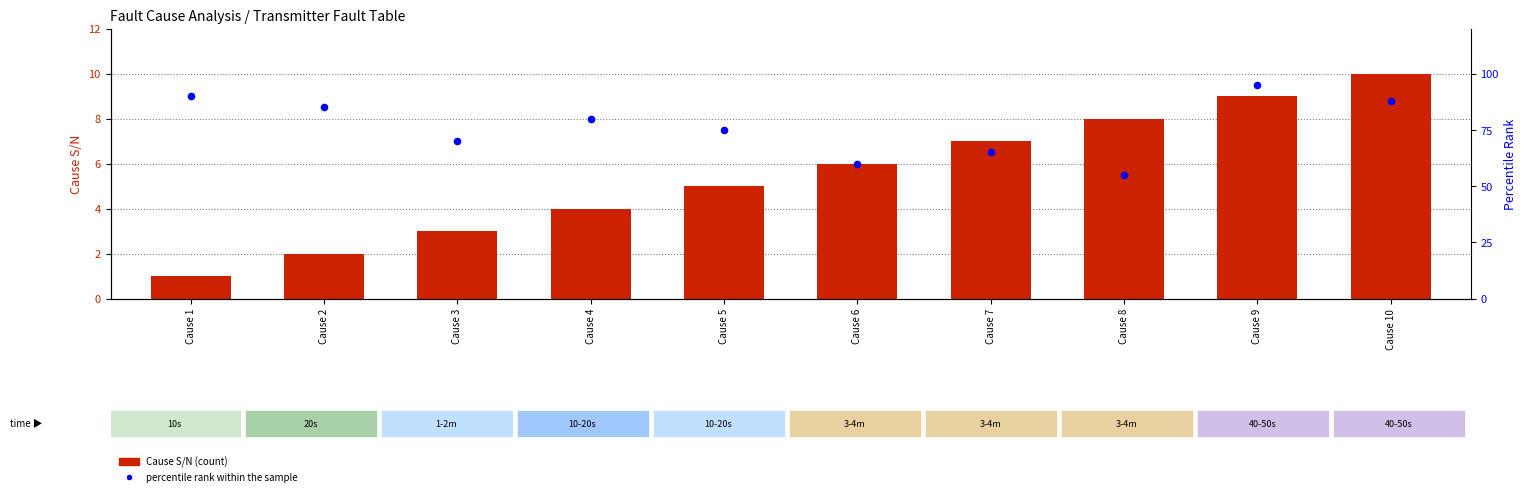

What is the total value across all series at Cause 1?

91